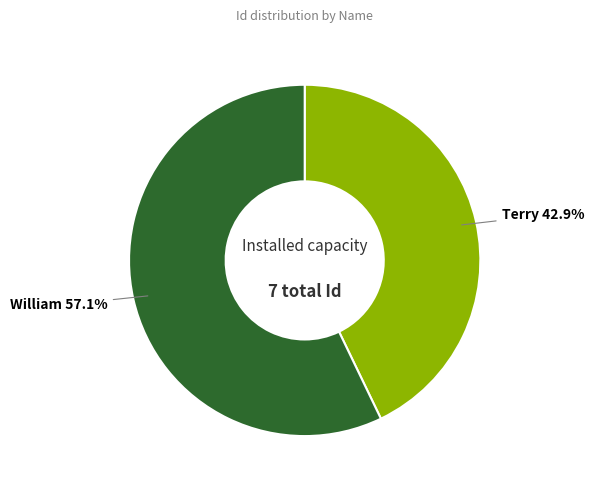

What is the total percentage of William and Terry?

100.0%